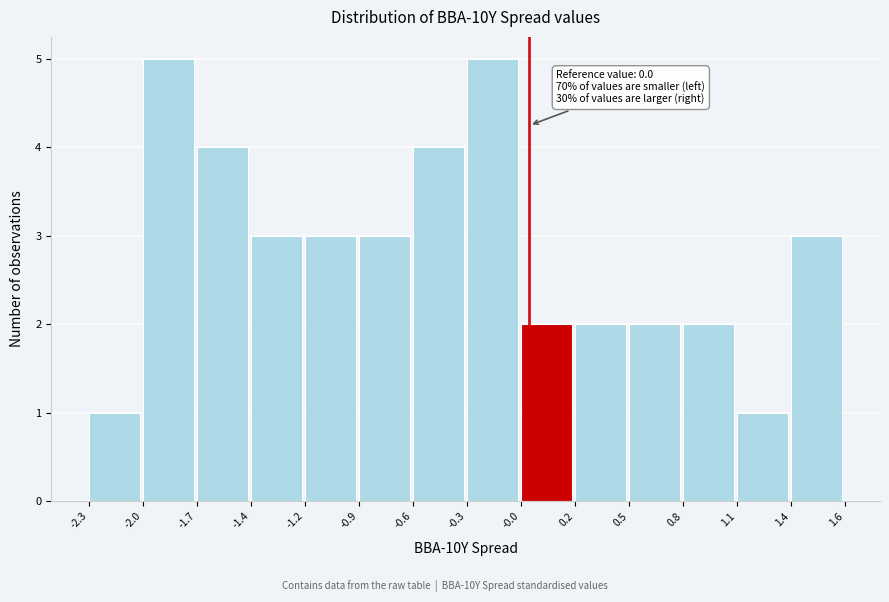

Reading right to left, what are all the values shown in this chart?

3	1	2	2	2	2	5	4	3	3	3	4	5	1